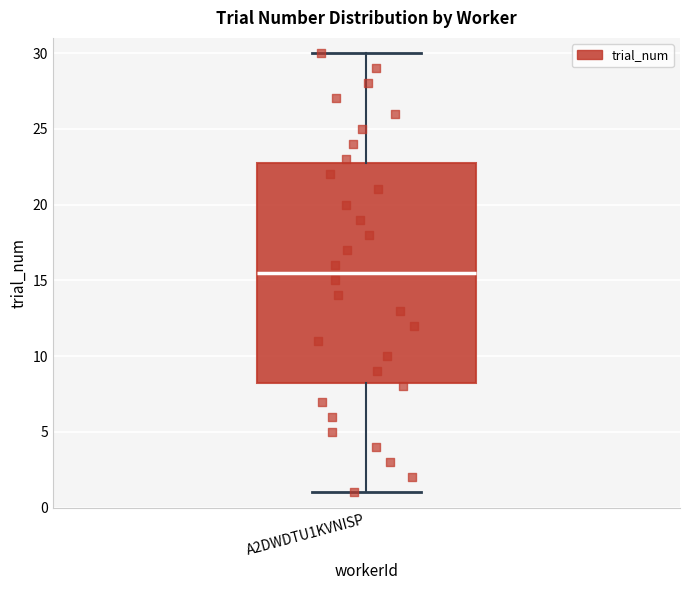

Read this box plot against the y-axis: the position of the median line, the range covered by the box, and the ends of both whiskers. The values are not printed on the chart, so give them approximately, as read against the axis.

median 15.5, box 8.5 to 23.0, whiskers 1.0 to 30.0